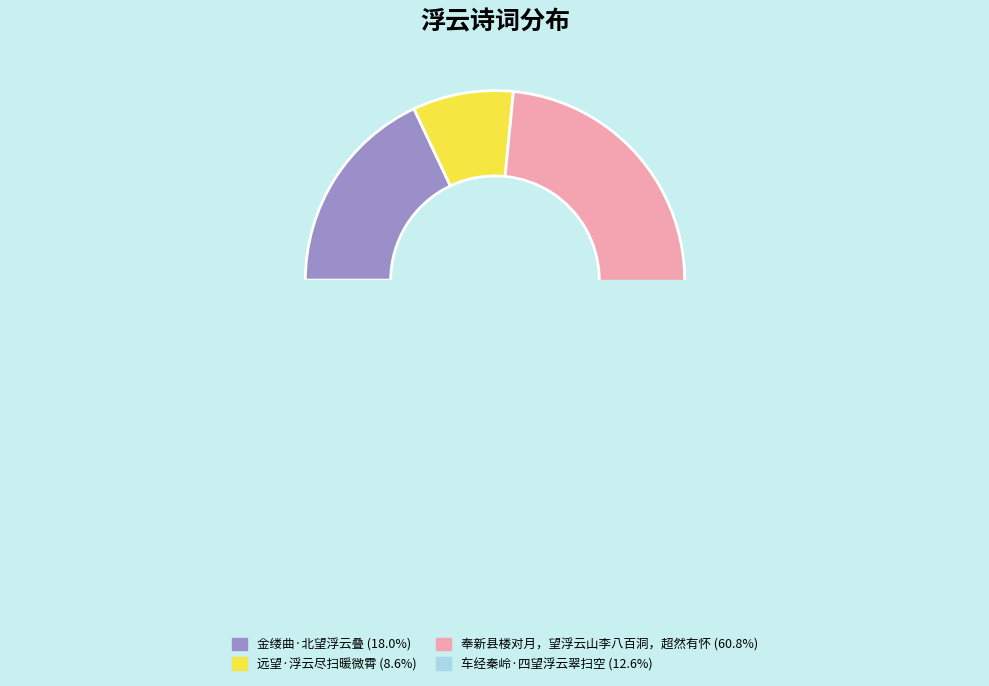

Which category accounts for the majority?

奉新县楼对月，望浮云山李八百洞，超然有怀